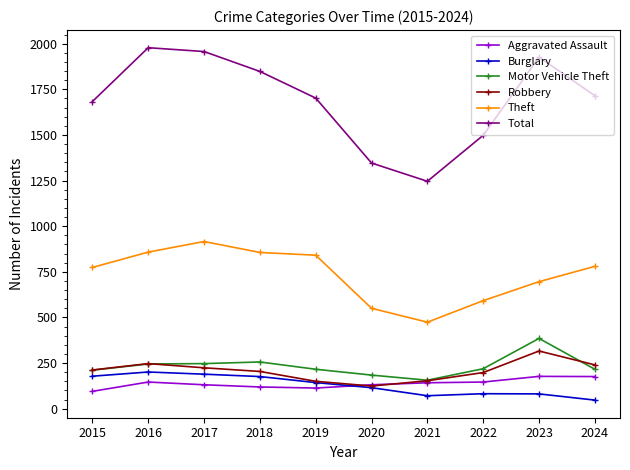

What is the minimum value for Robbery?

124